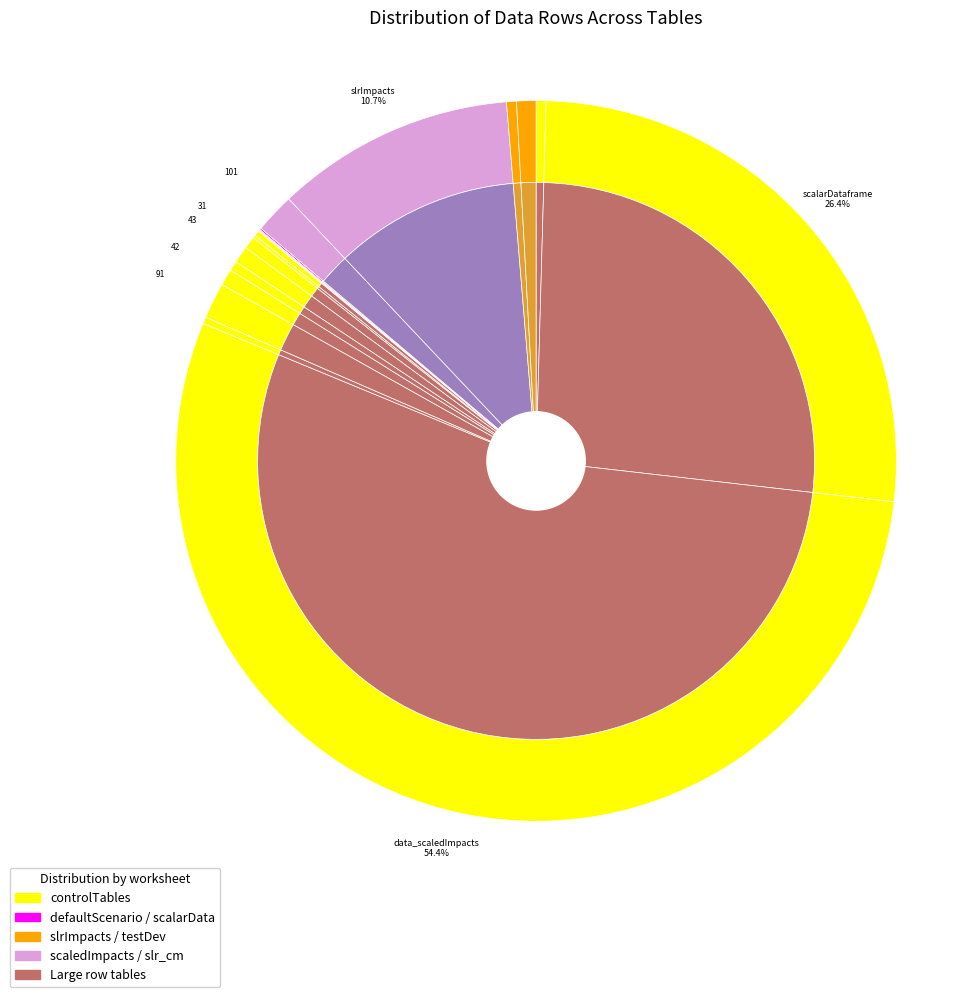

To the nearest percent, what is the average slice percentage?

6%